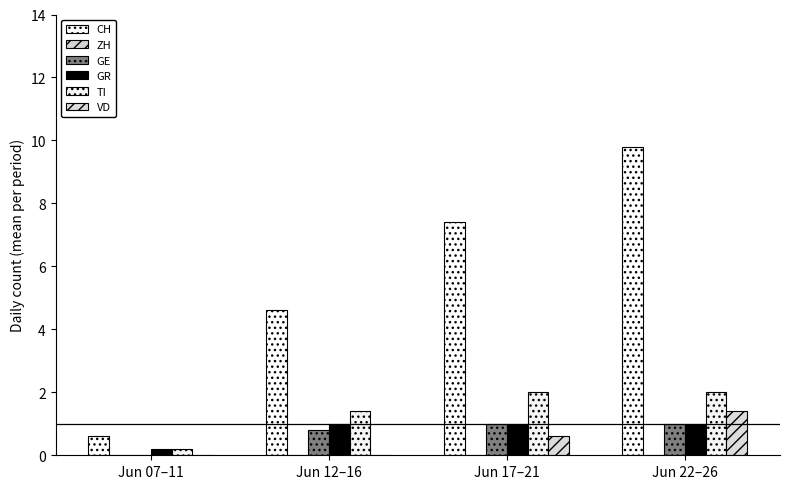

How many groups of bars are there?

4